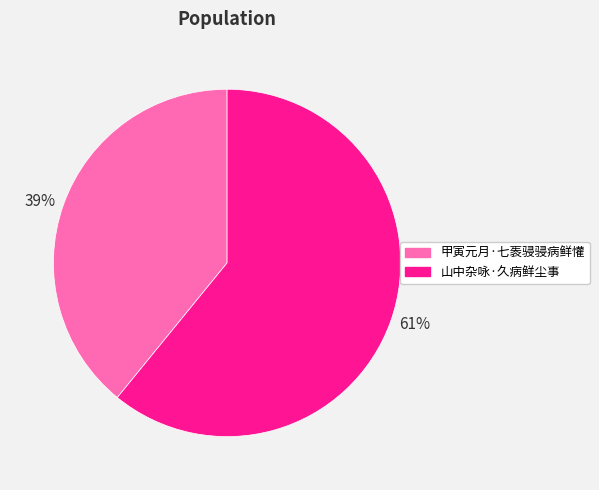

Rank the categories by value from lowest to highest.

甲寅元月·七袠骎骎病鲜懽, 山中杂咏·久病鲜尘事